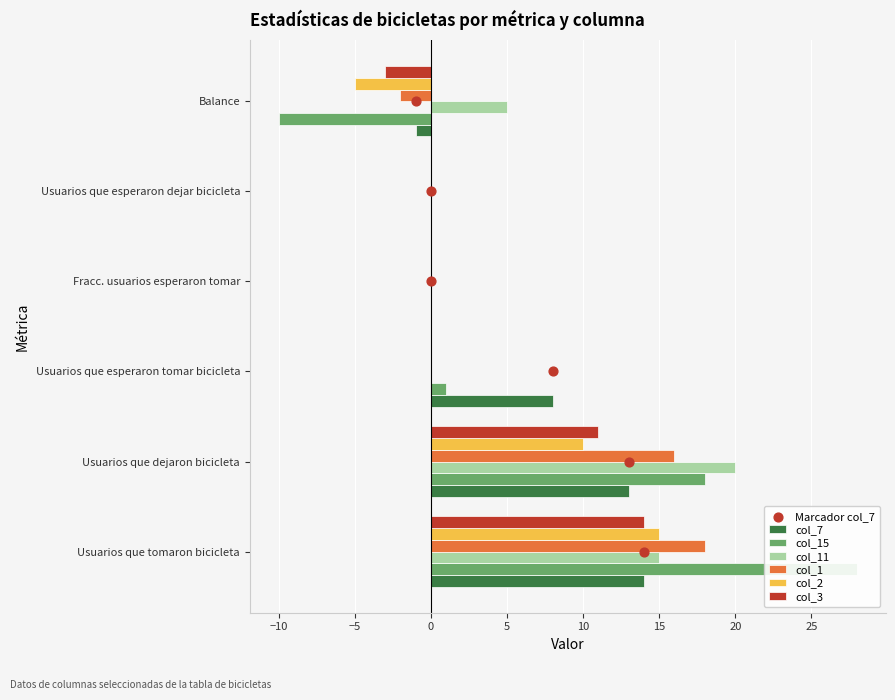

Which series reaches the maximum Y coordinate?

col_15